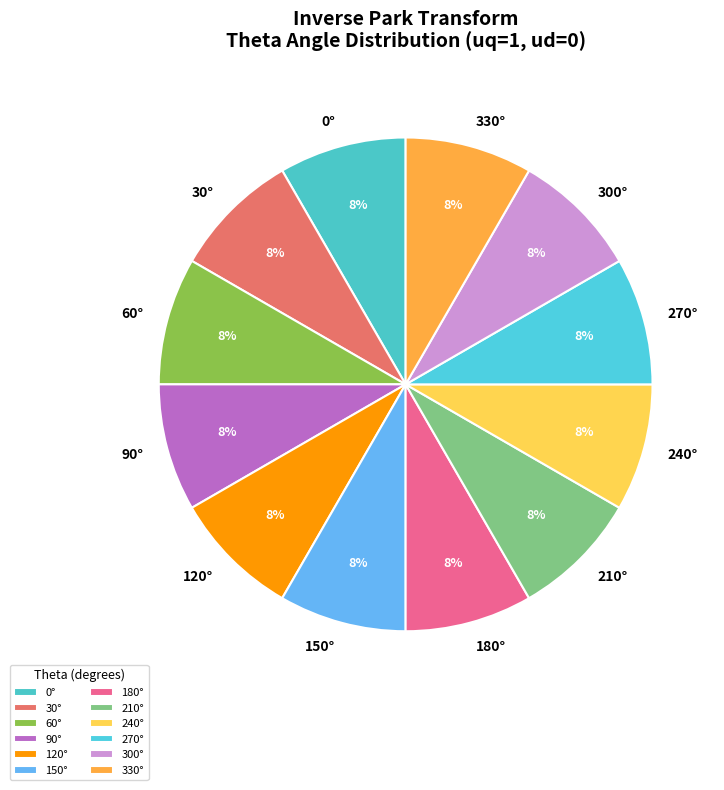

Does any single category account for the majority?

No